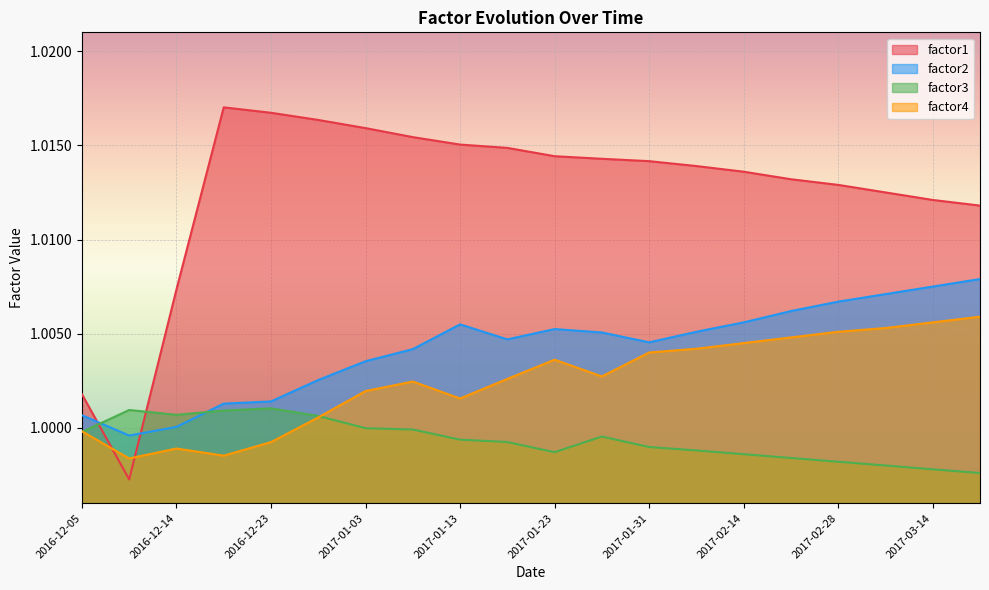

What is the label of the 3rd point from the right?

2017-03-07